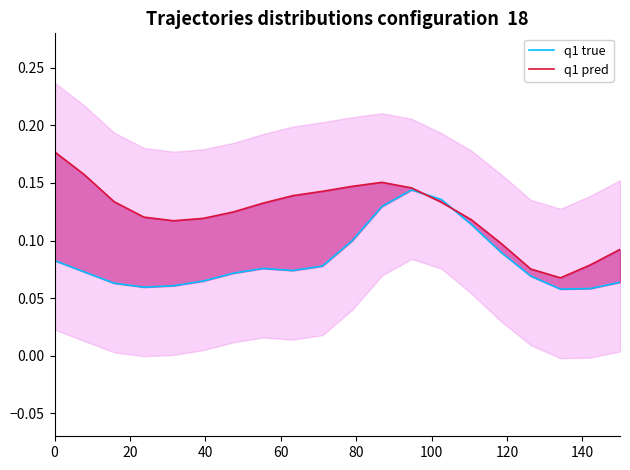

What are all the series names shown in the legend?

q1 true, q1 pred